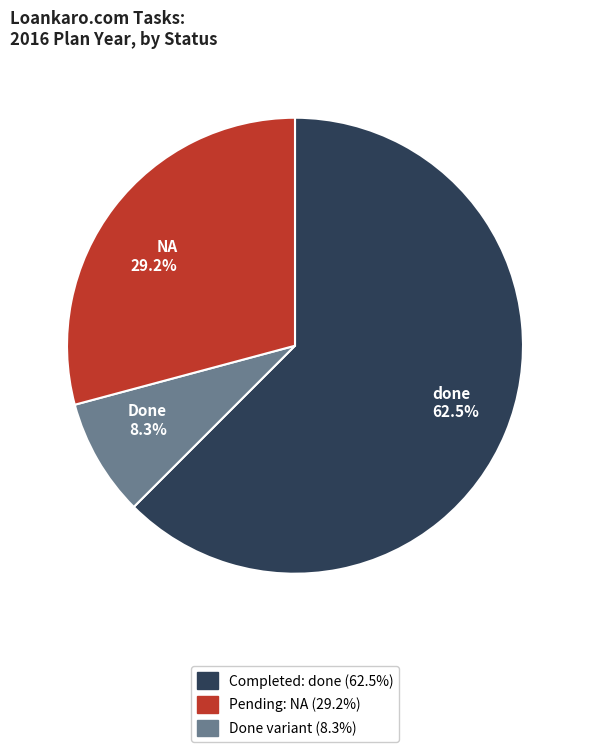

Which category has the biggest portion of the pie?

done